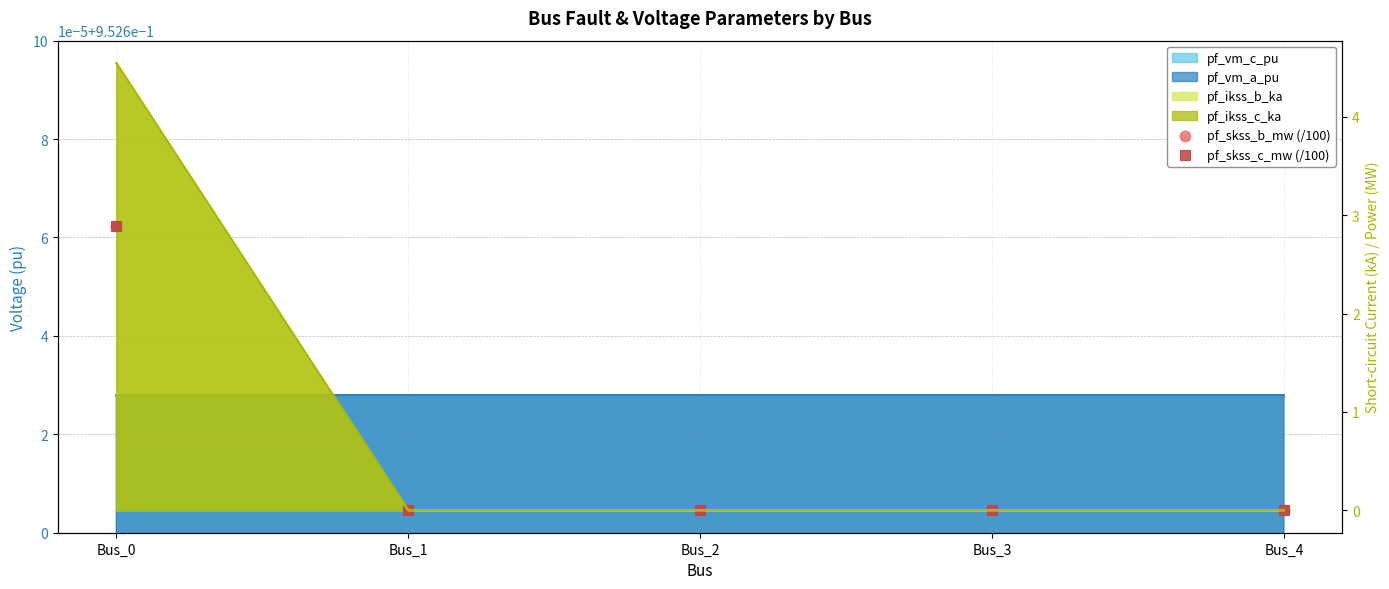

Which series reaches the minimum Y coordinate?

pf_skss_b_mw (/100)